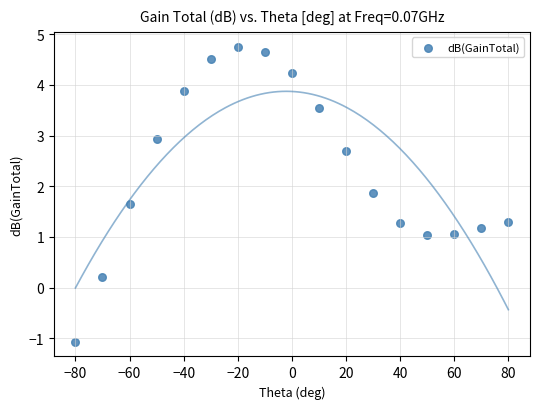

What is the range of Y values (max minus min)?

5.8